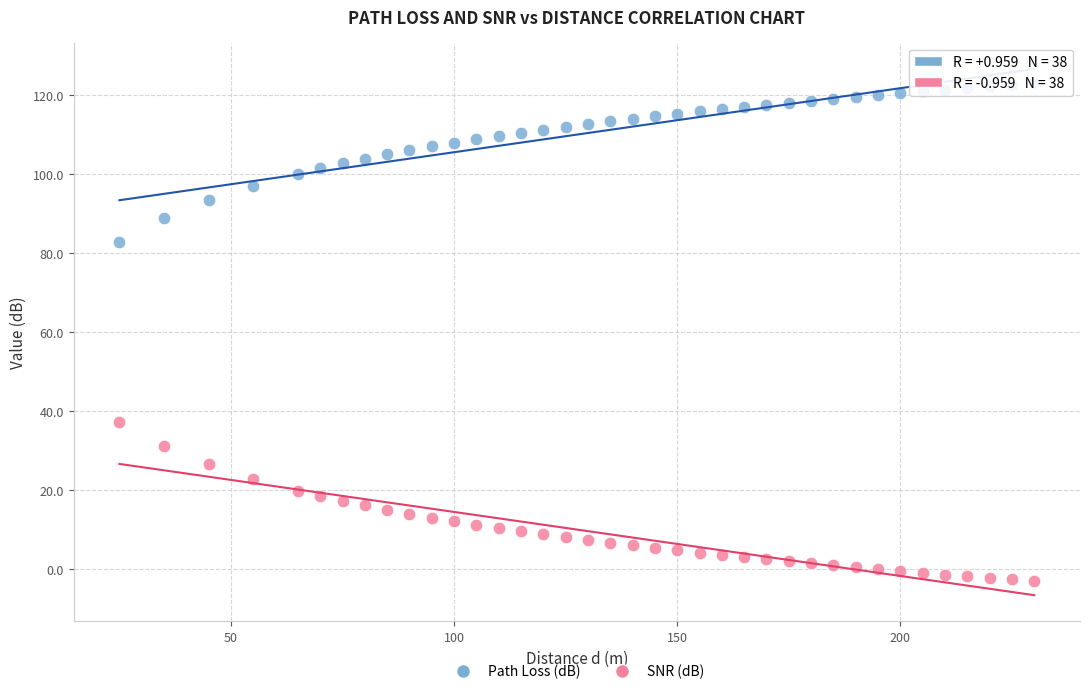

What is the X range (max minus min) for the scatter plot?

205.0